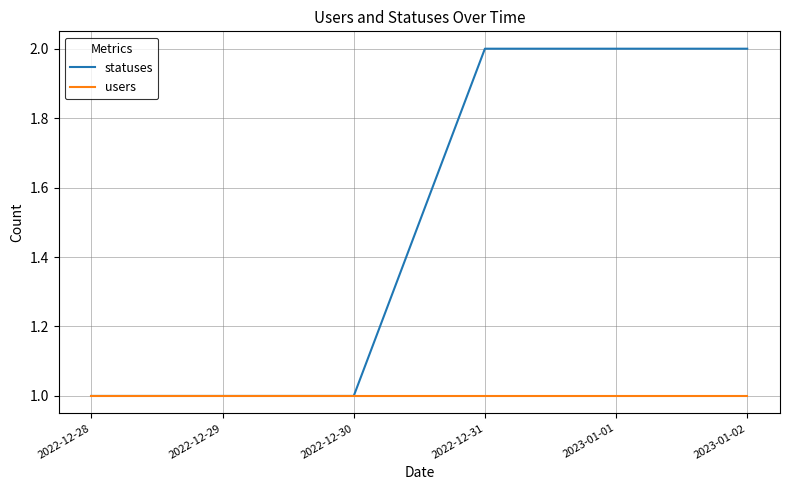

The value of statuses at 2022-12-29 is 1. True or false?

True